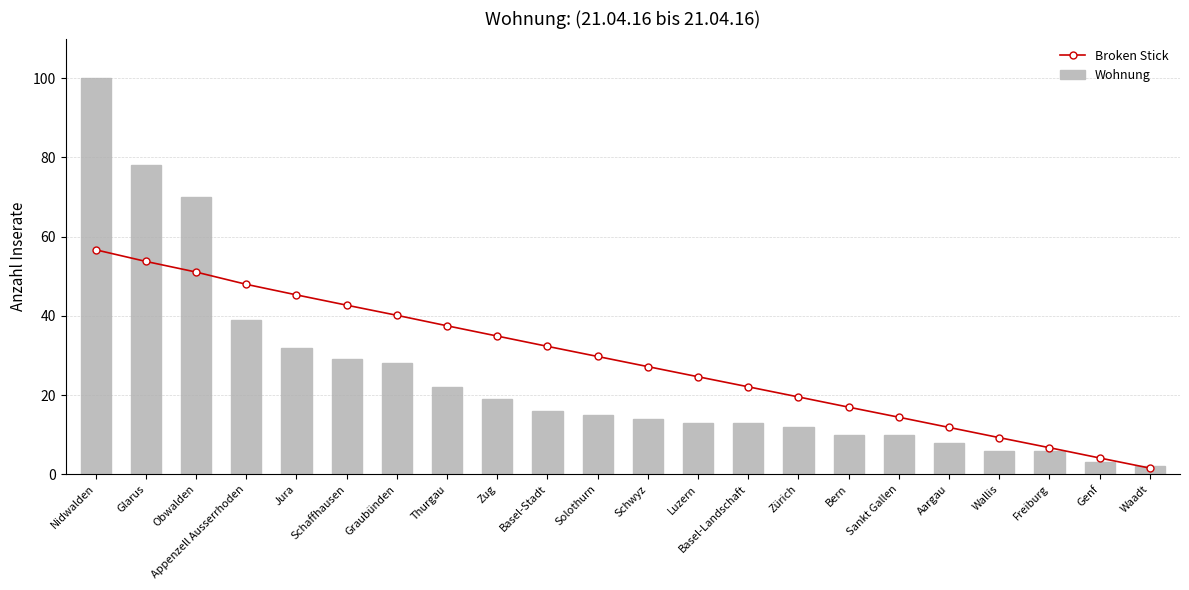

Rank the series by their average value, from lowest to highest.

Wohnung, Broken Stick